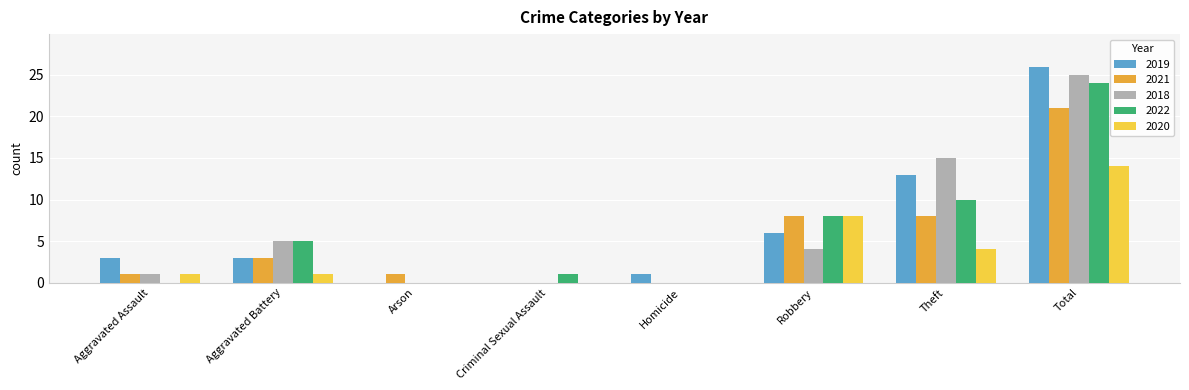

Which series changed the most between Aggravated Battery and Criminal Sexual Assault?

2018